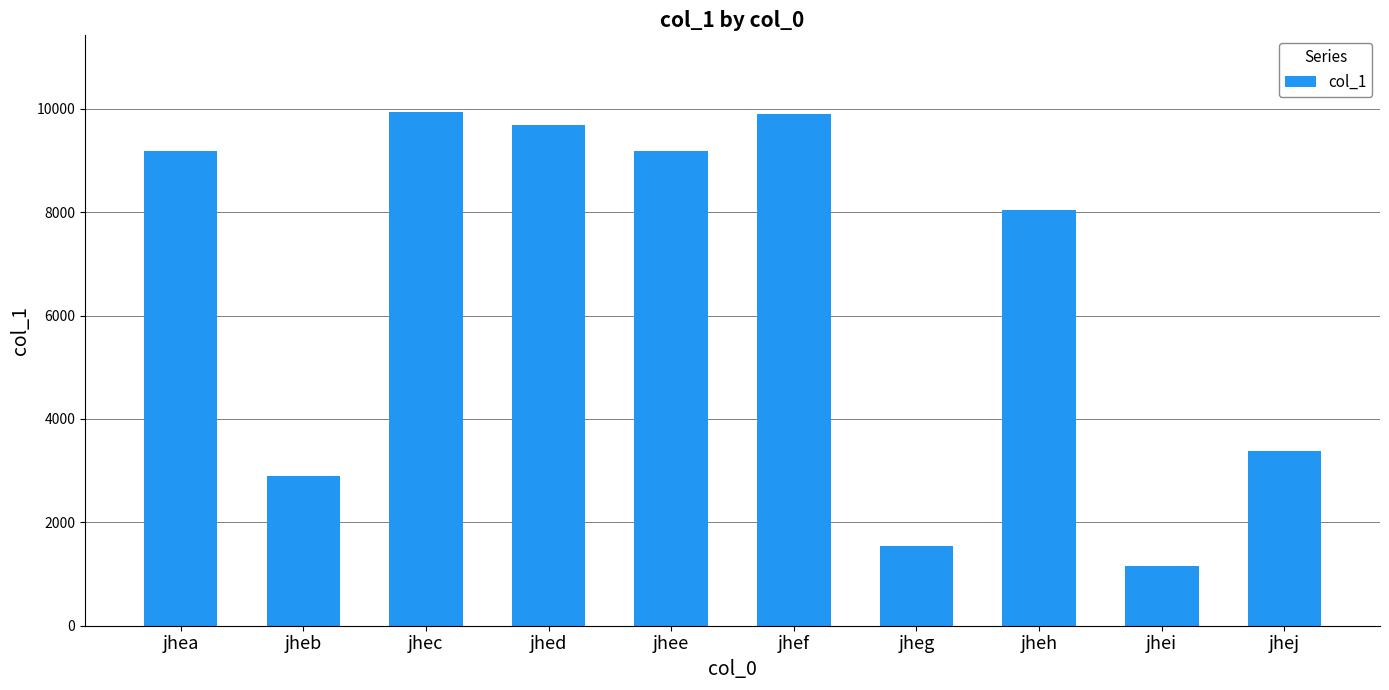

What is the minimum value shown in the chart?

1154